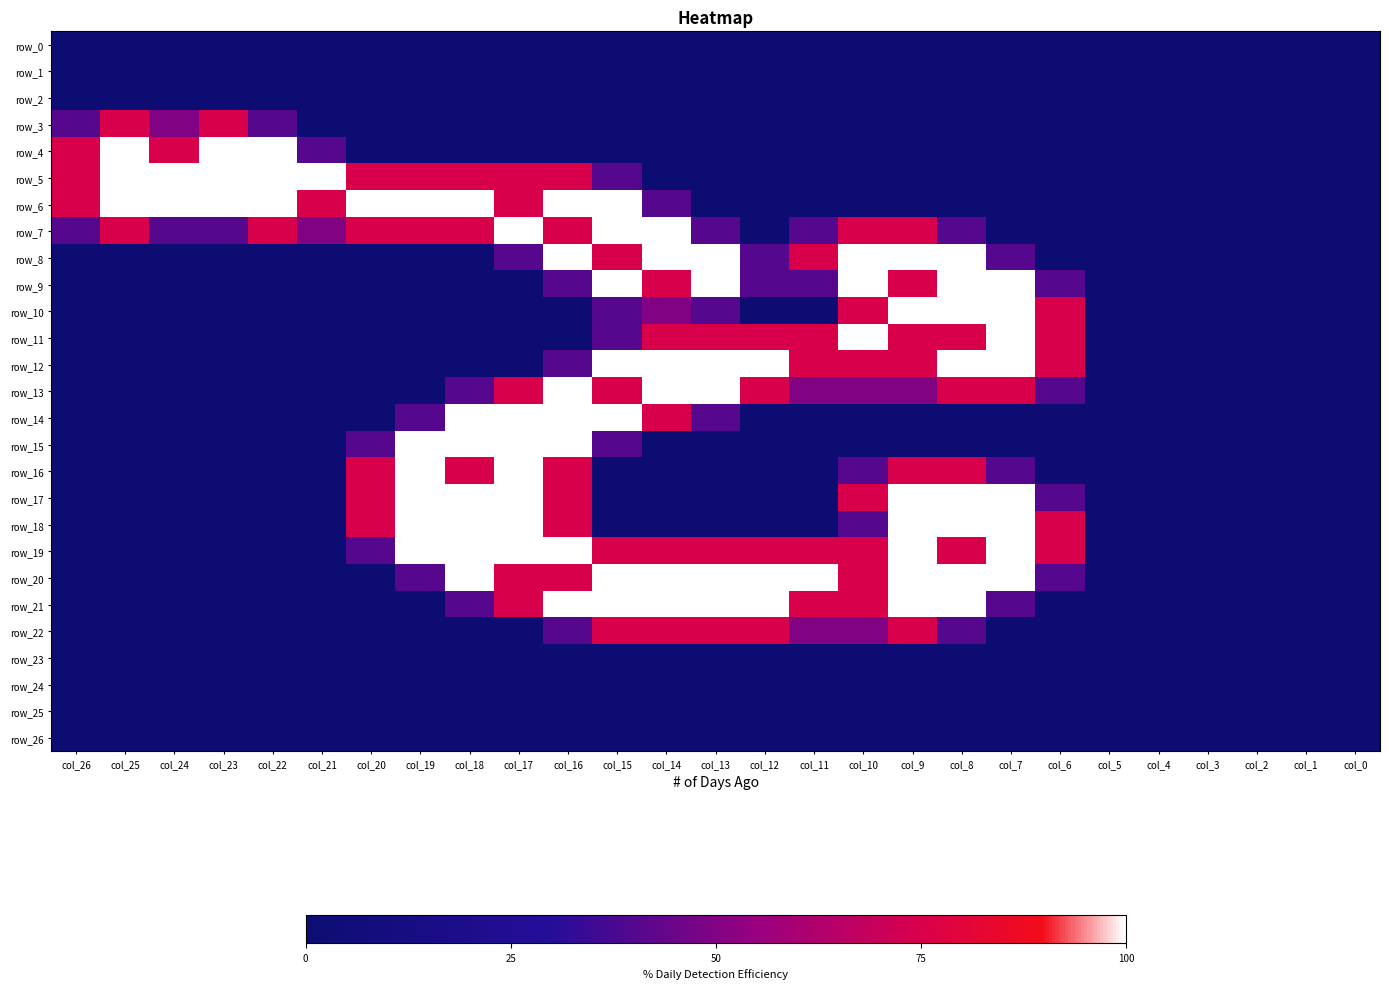

The value of row_9 at col_26 is 0.0. True or false?

True